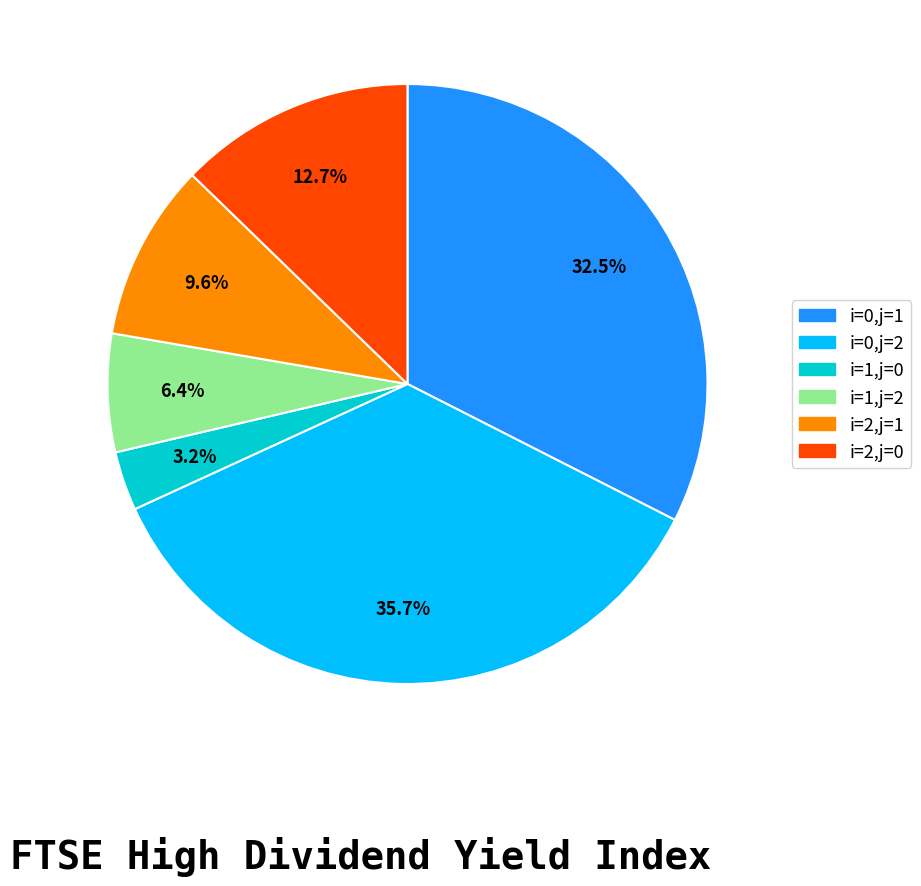

To the nearest percent, what is the difference between the i=0,j=2 and i=1,j=2 slice percentages?

29%